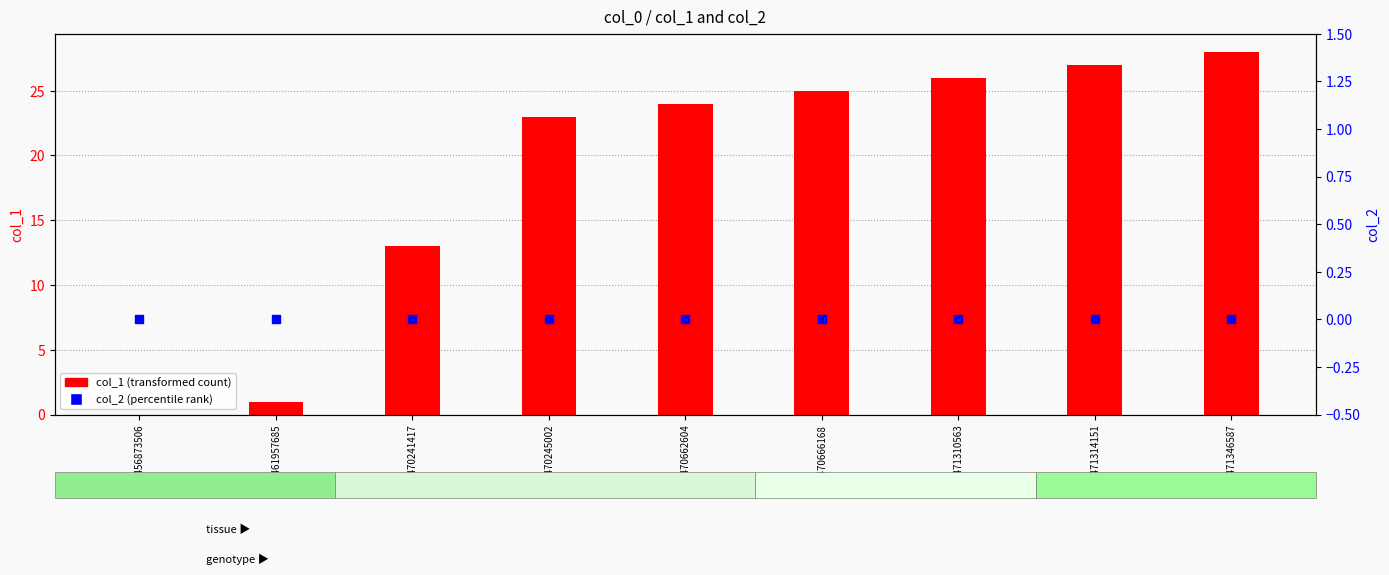

What are all the series names shown in the legend?

col_1 (transformed count), col_2 (percentile rank)